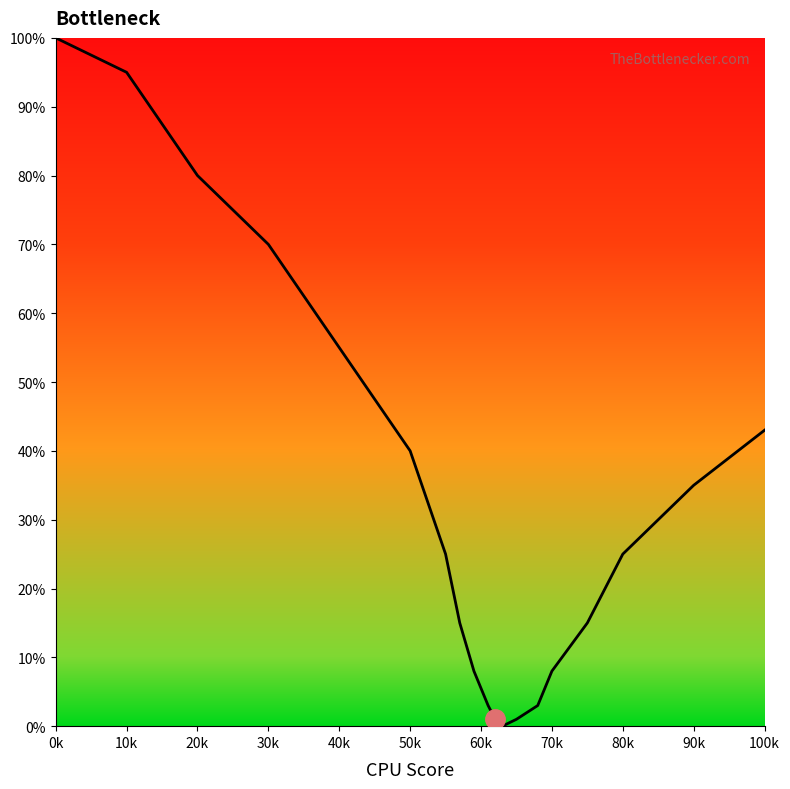

The value at 100k is 69. True or false?

False